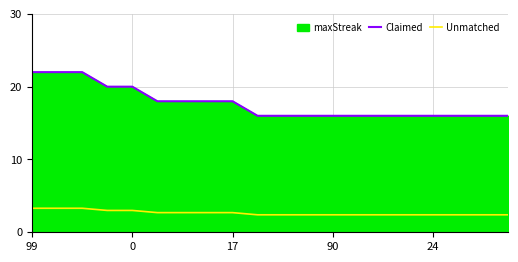

Which category has the highest value across all series?

99